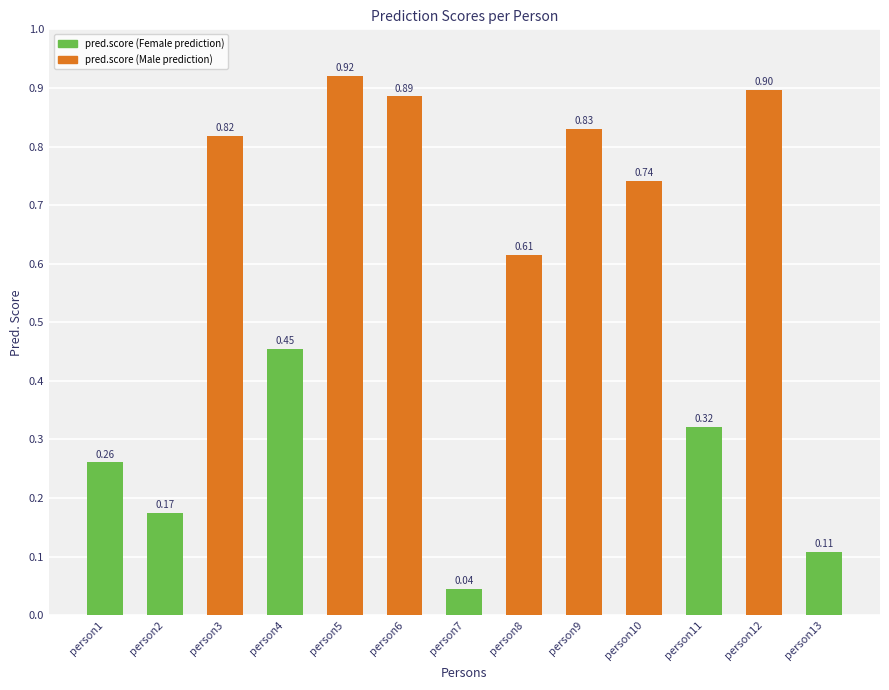

True or false: the data shows 0.9 at person12.

True